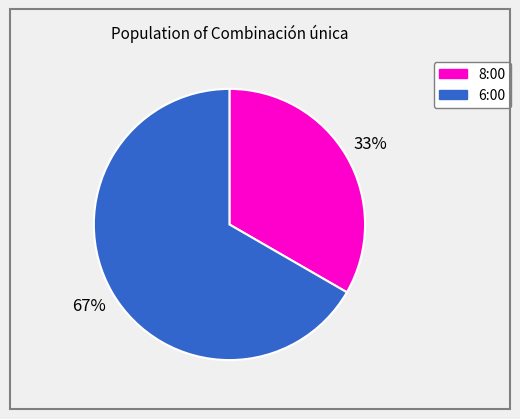

How many segments does this pie chart have?

2